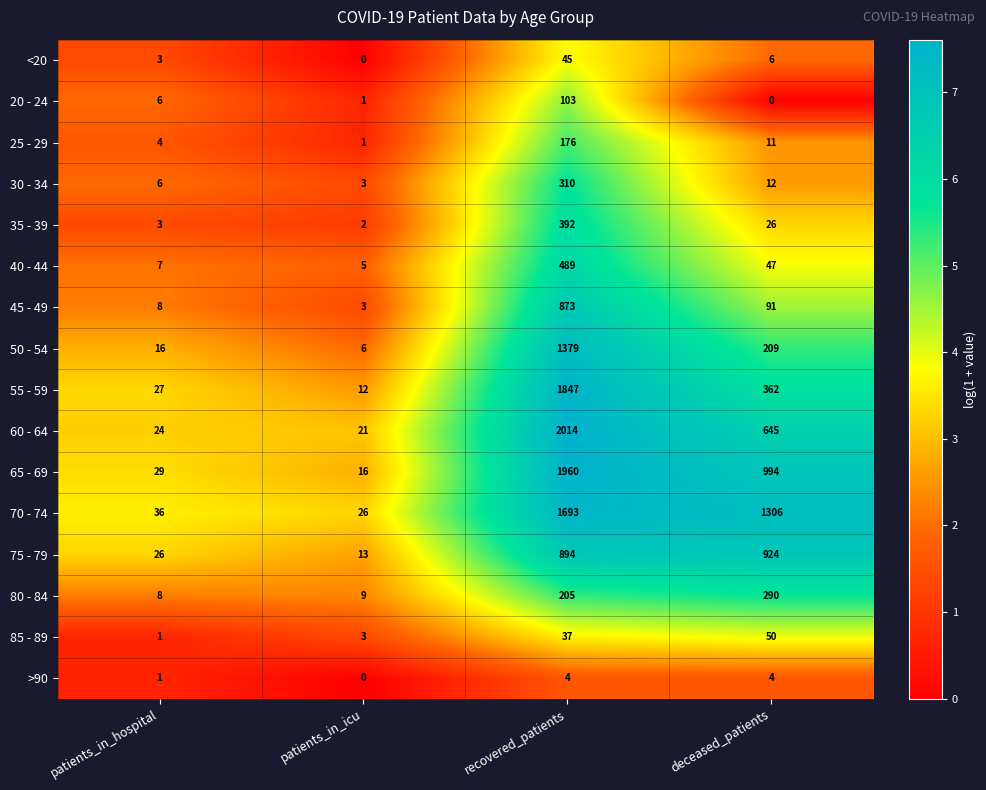

What is the difference between the highest and lowest values at recovered_patients?

2010